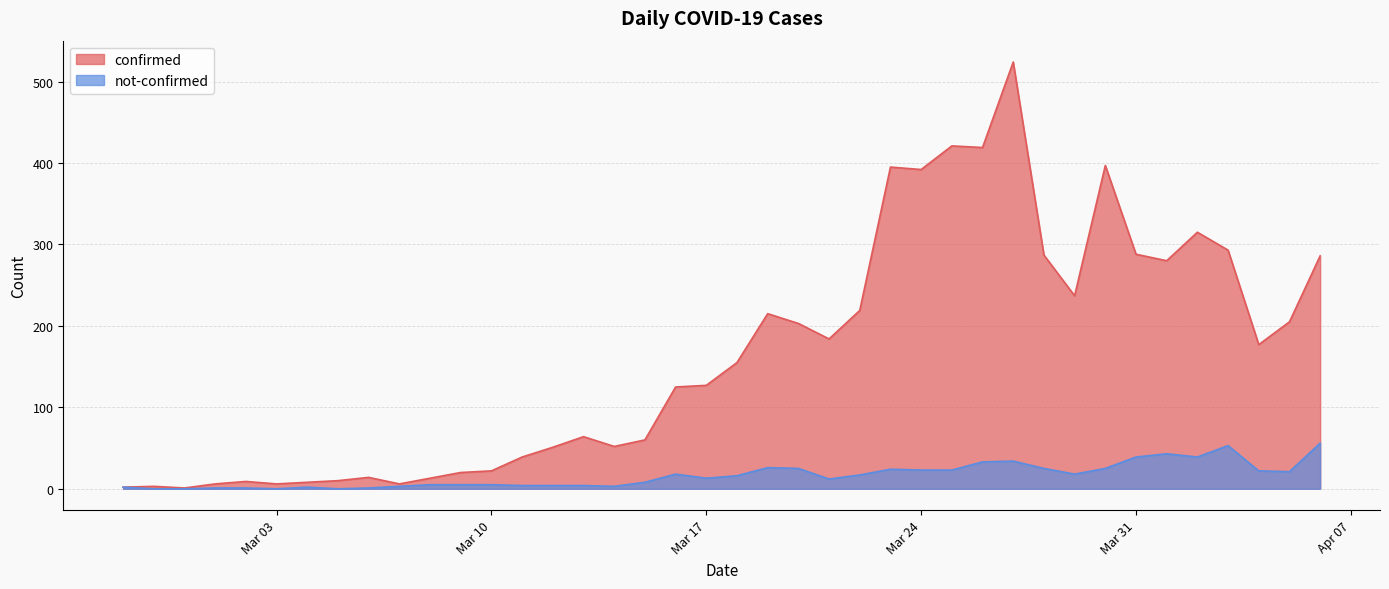

Rank the series at 2020-03-14 from lowest to highest value.

not-confirmed, confirmed